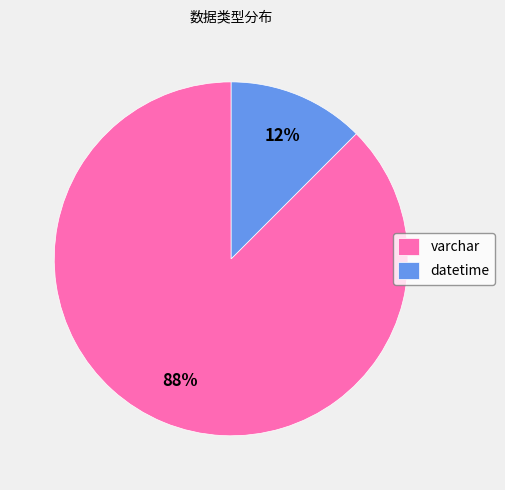

To the nearest percent, what is the combined percentage of varchar and datetime?

100%